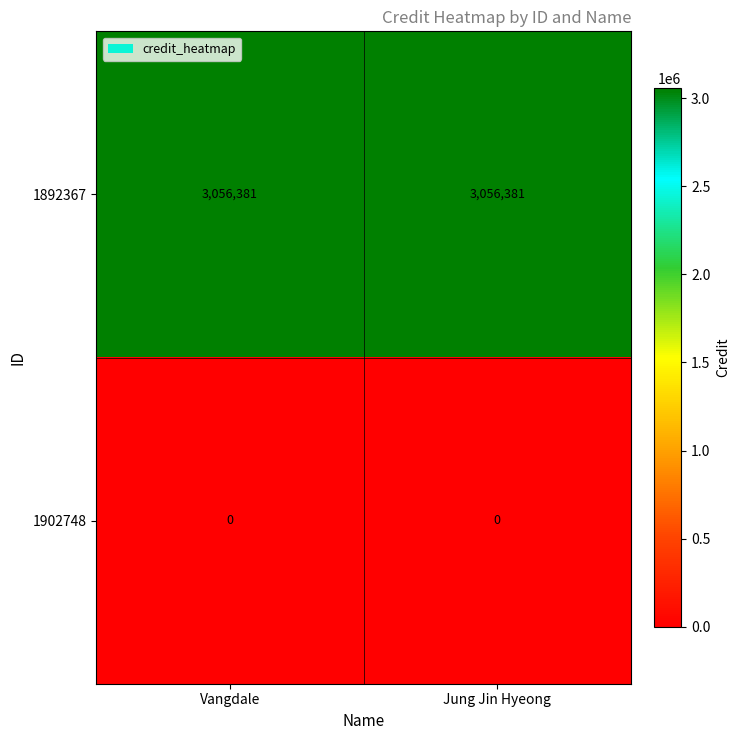

What is the maximum value shown in the chart?

3056381